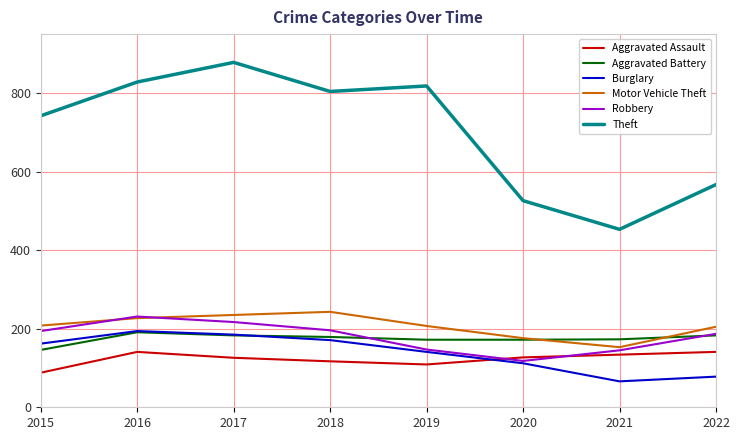

True or false: Robbery and Theft intersect in this chart.

False